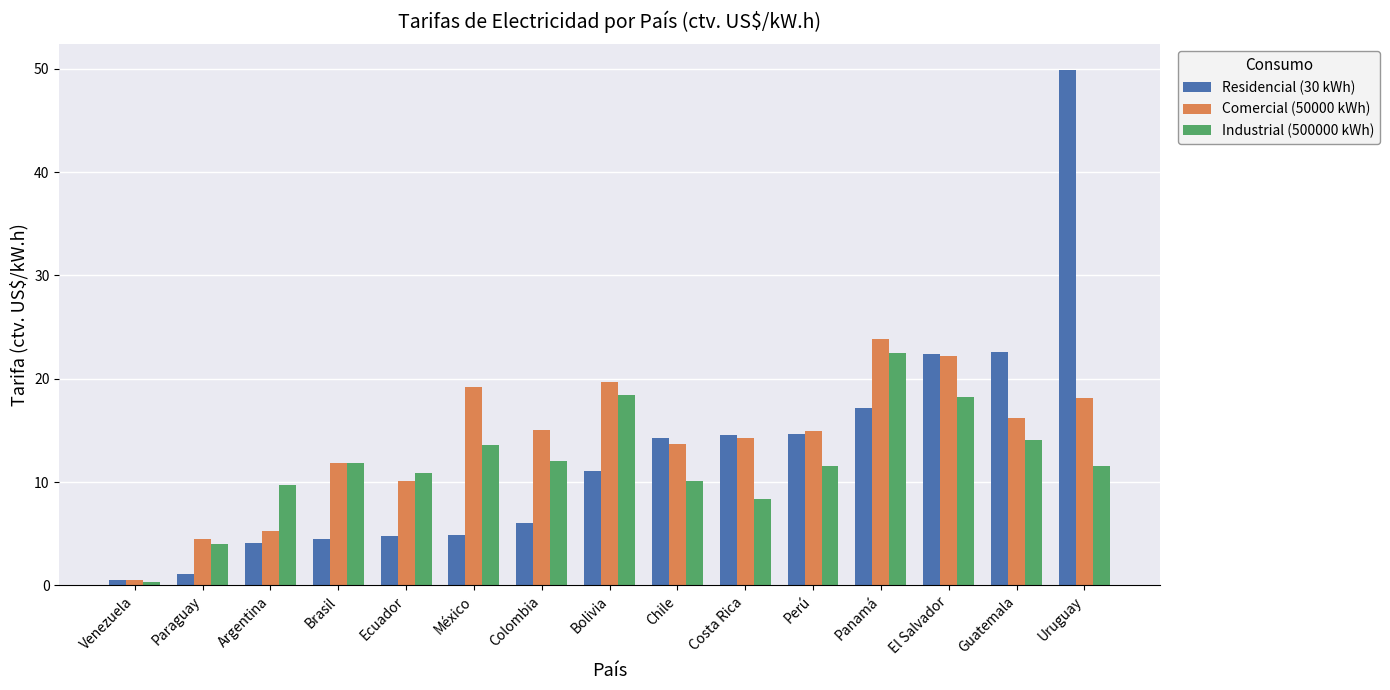

Rank the series by their maximum value, from highest to lowest.

Residencial (30 kWh), Comercial (50000 kWh), Industrial (500000 kWh)